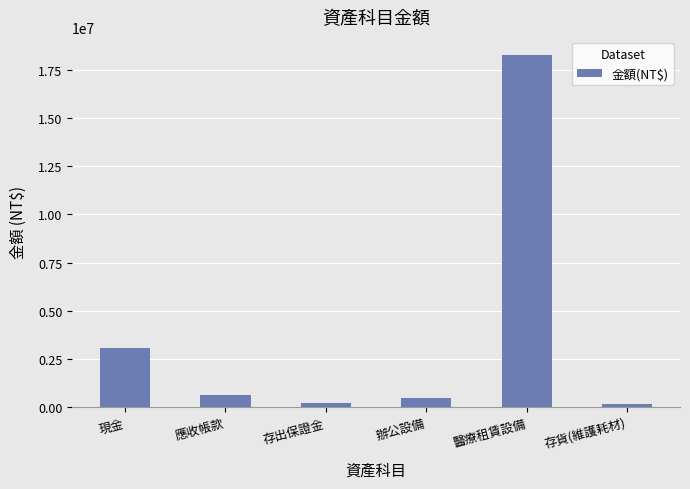

What is the minimum value shown in the chart?

150000